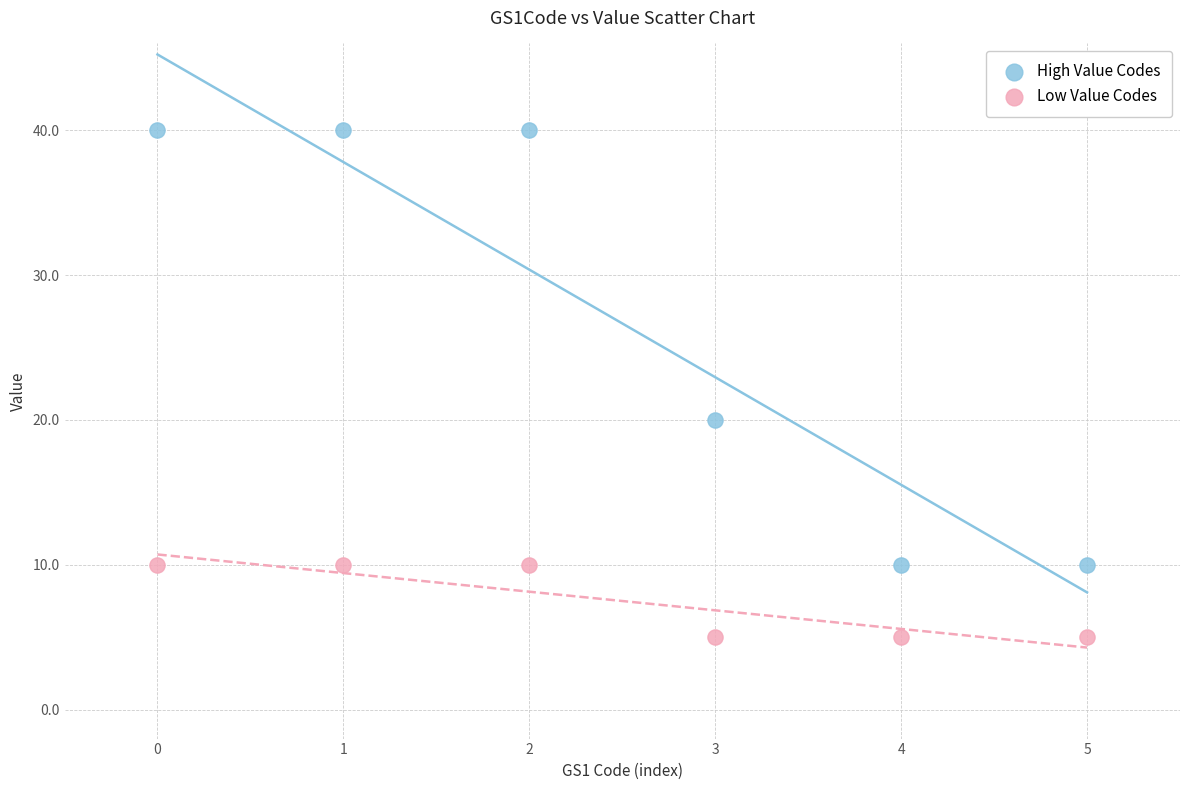

Which series contains the lowest Y value?

Low Value Codes